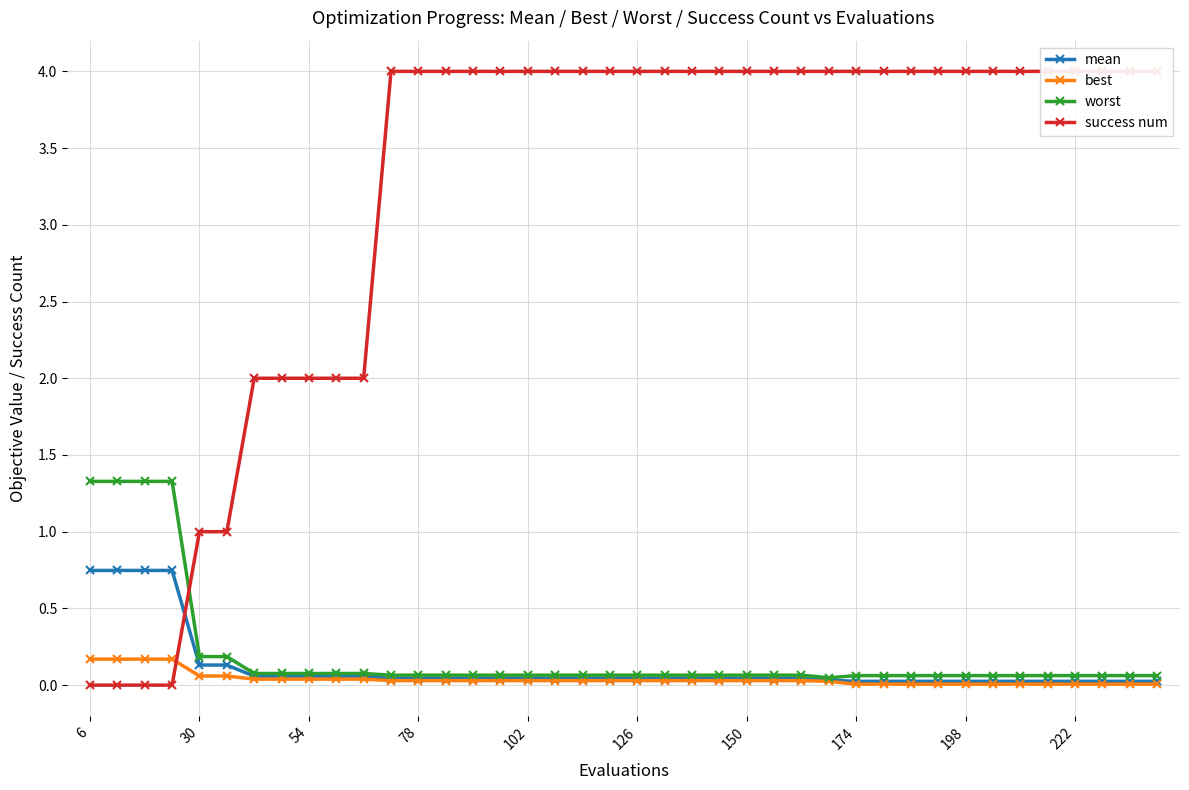

Is the value of worst at 16 greater than the value of best at 18?

Yes